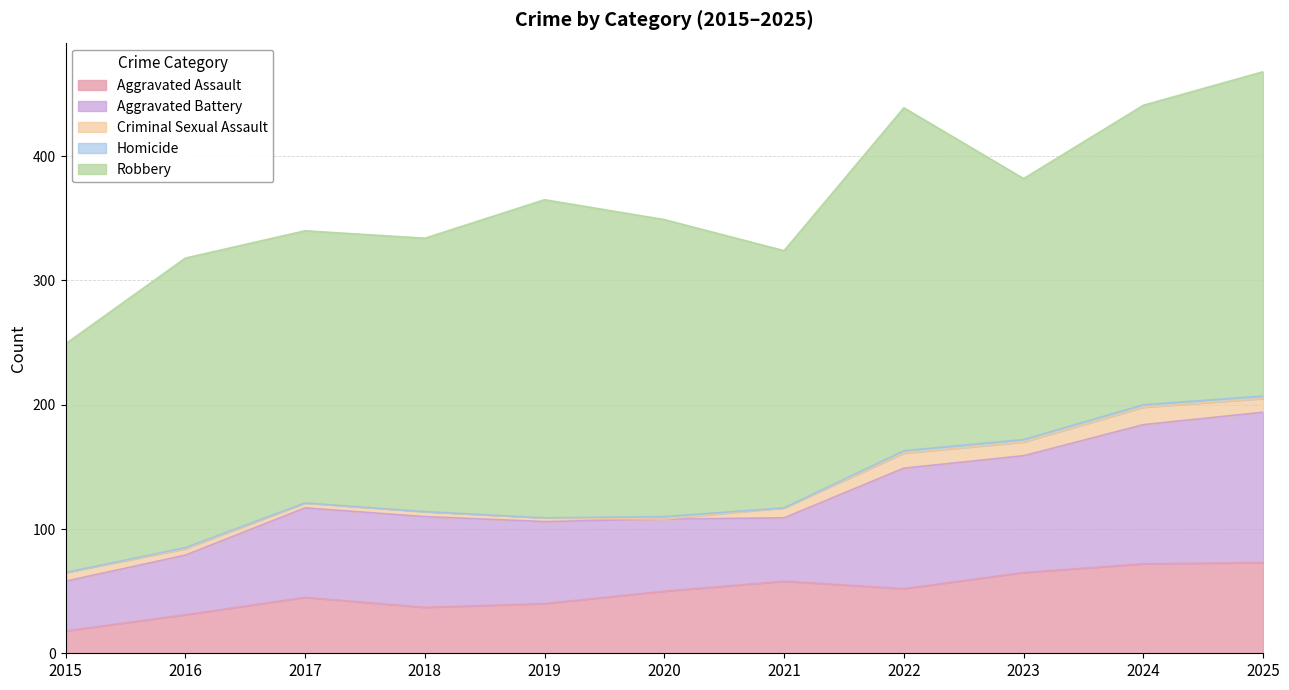

At which category does Homicide reach its first local valley?

2021